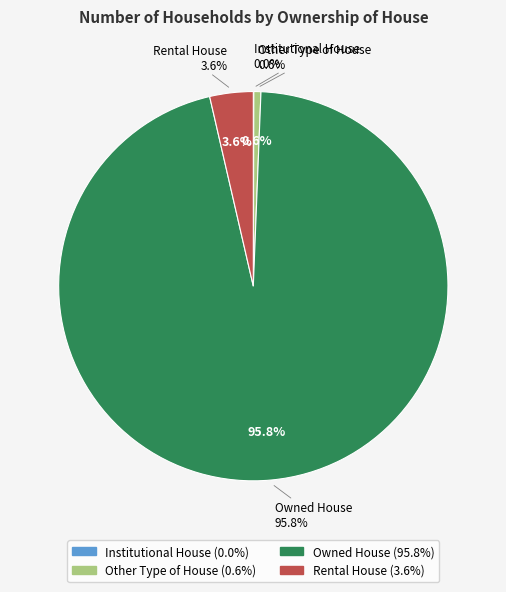

Which slice represents more than half of the pie?

Owned House